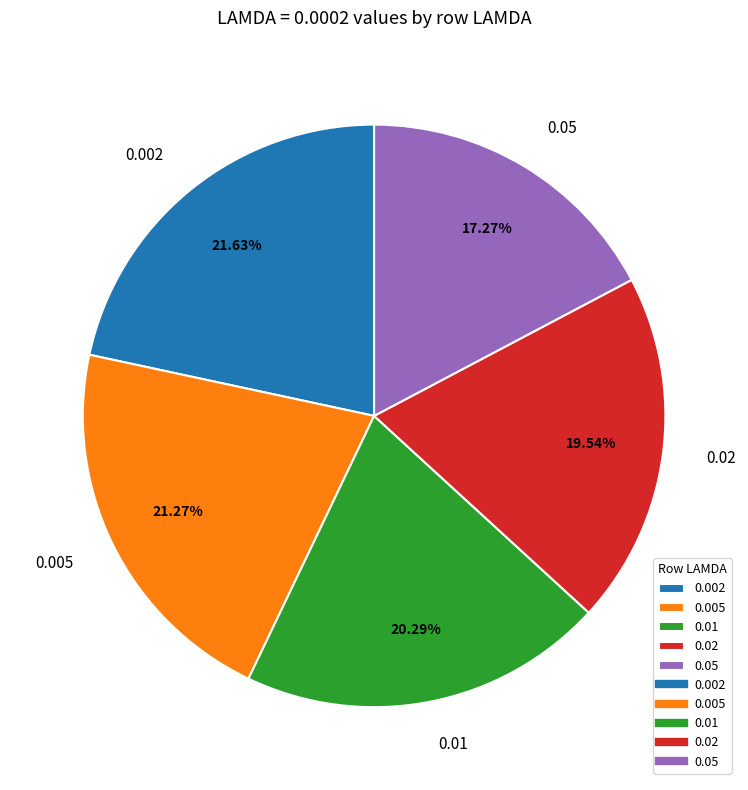

The 0.005 slice represents 6% of the pie. True or false?

False